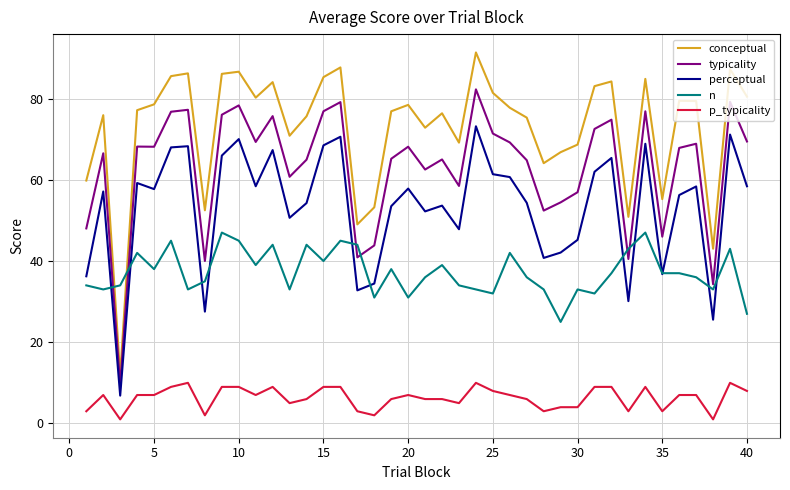

After their last crossing, which series has the higher values: perceptual or n?

perceptual